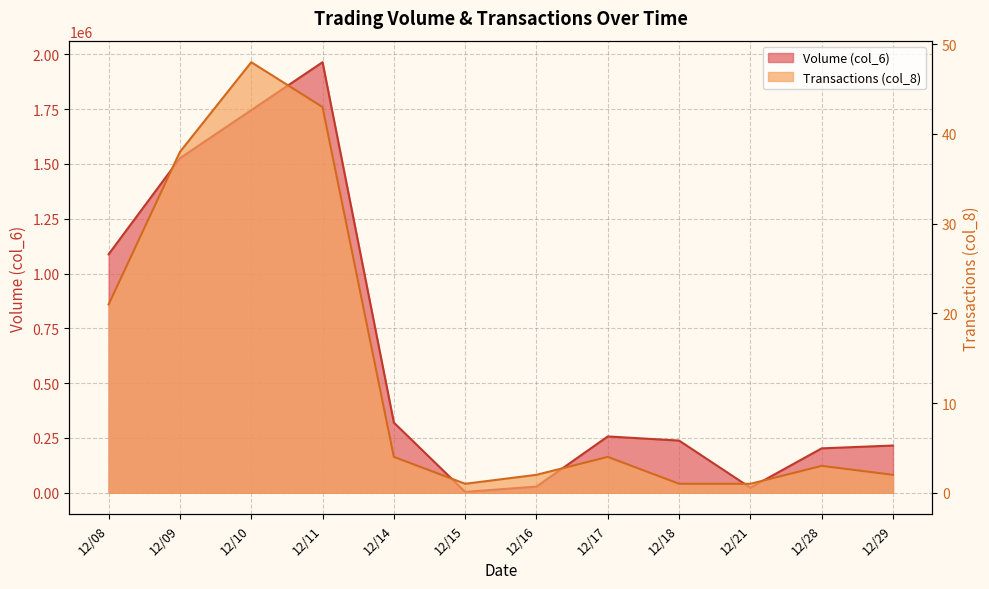

True or false: Transactions (col_8) and Volume (col_6) cross at least once.

False